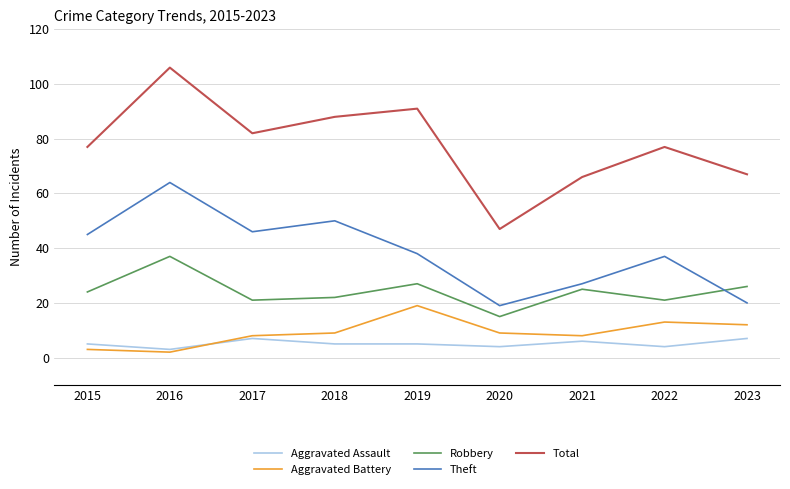

True or false: Aggravated Assault and Robbery cross at least once.

False